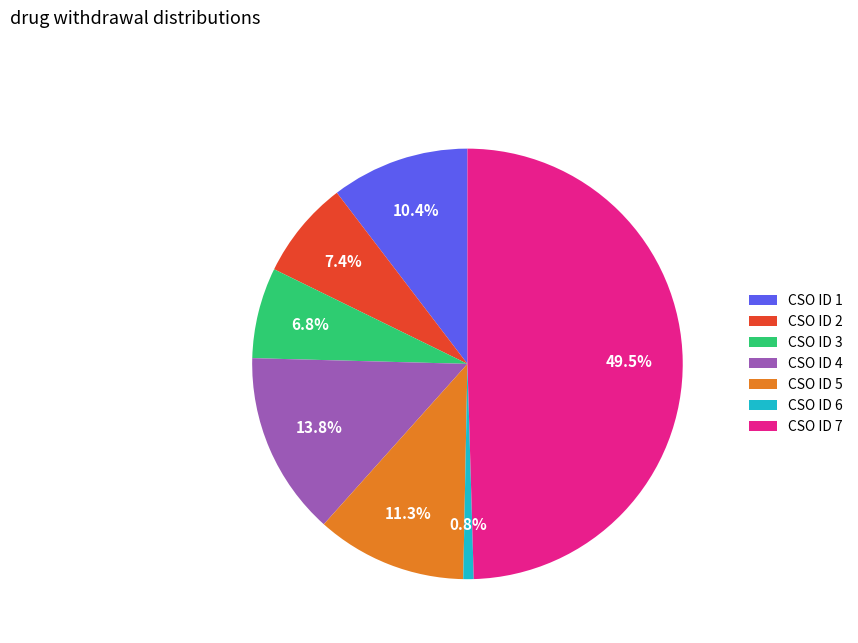

Between CSO ID 2 and CSO ID 5, which is larger?

CSO ID 5